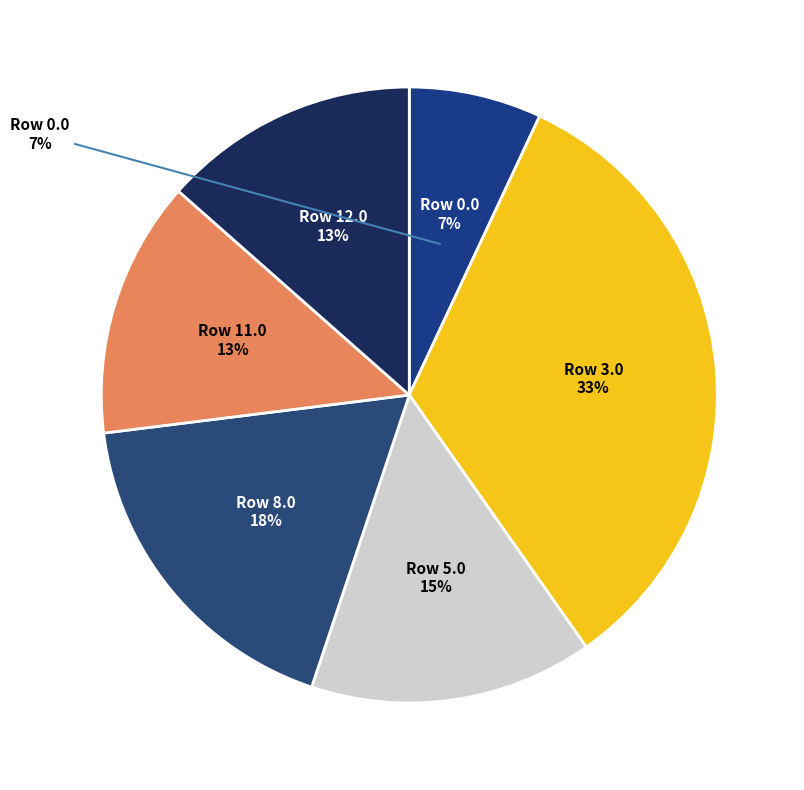

What is the largest slice in the pie chart?

3.0